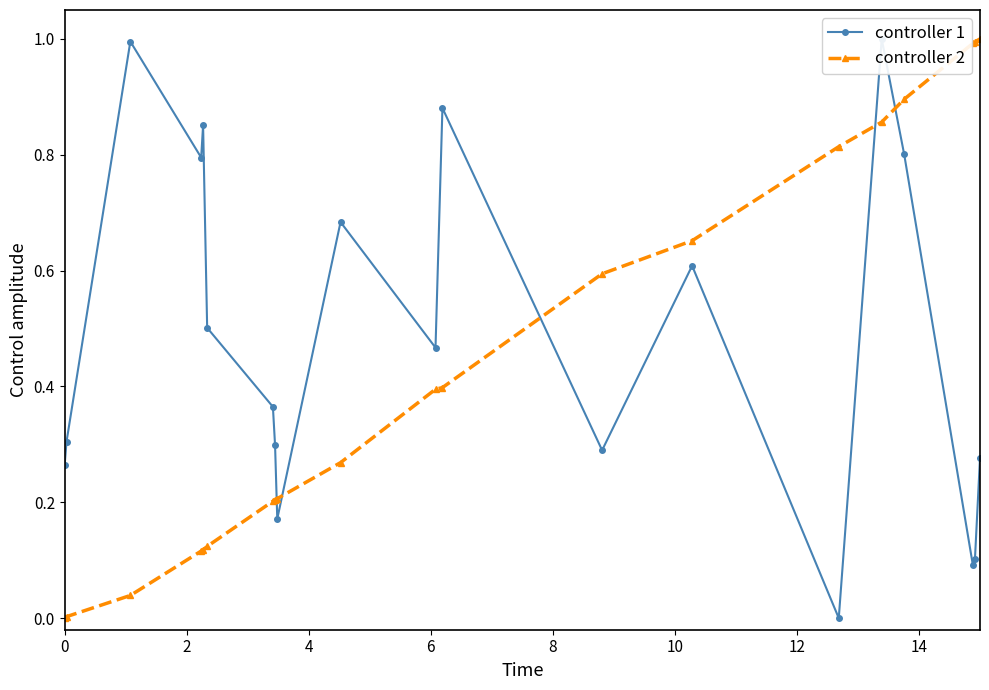

What is the value of the controller 1 point at the 6th from the left?

0.5